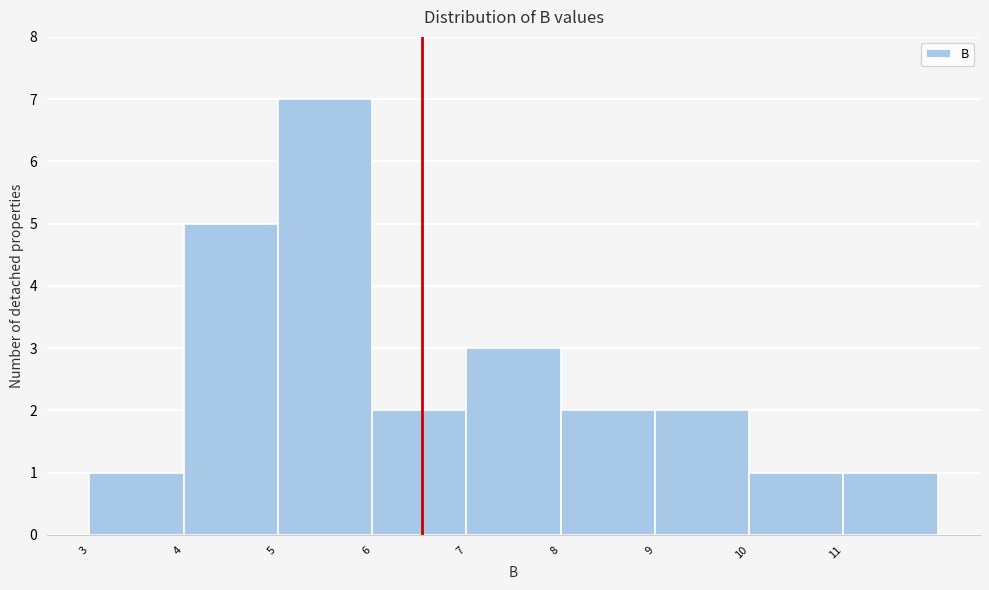

What is the height of the bar covering 11 to 12 on the x-axis? The values are not printed on the chart, so give them approximately, as read against the axis.

1